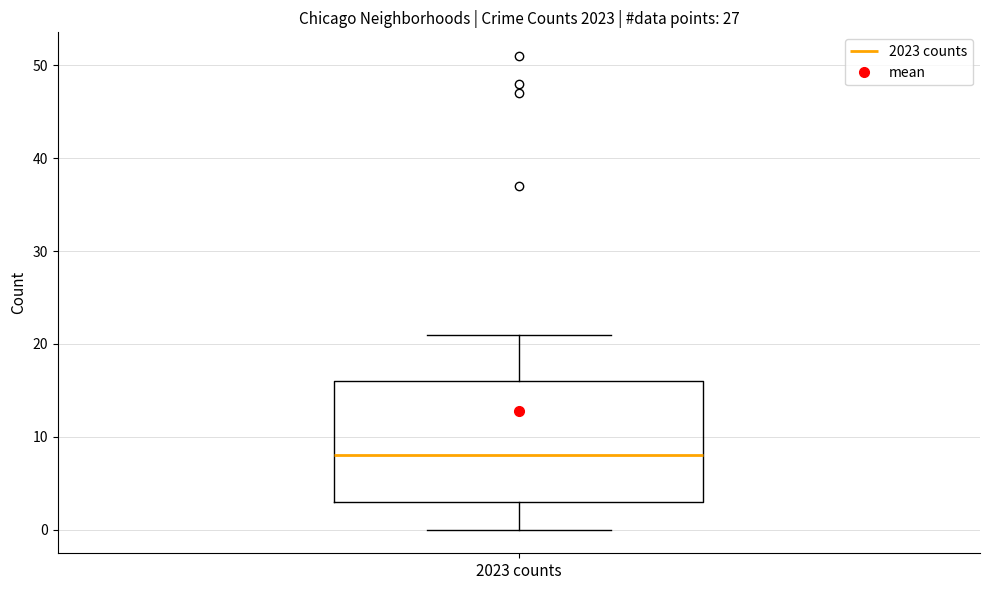

Transcribe this box plot: give where the median line is, the range the box spans, and where the two whiskers end, as read against the y-axis. The values are not printed on the chart, so give them approximately, as read against the axis.

median 8, box 3 to 16, whiskers 0 to 21